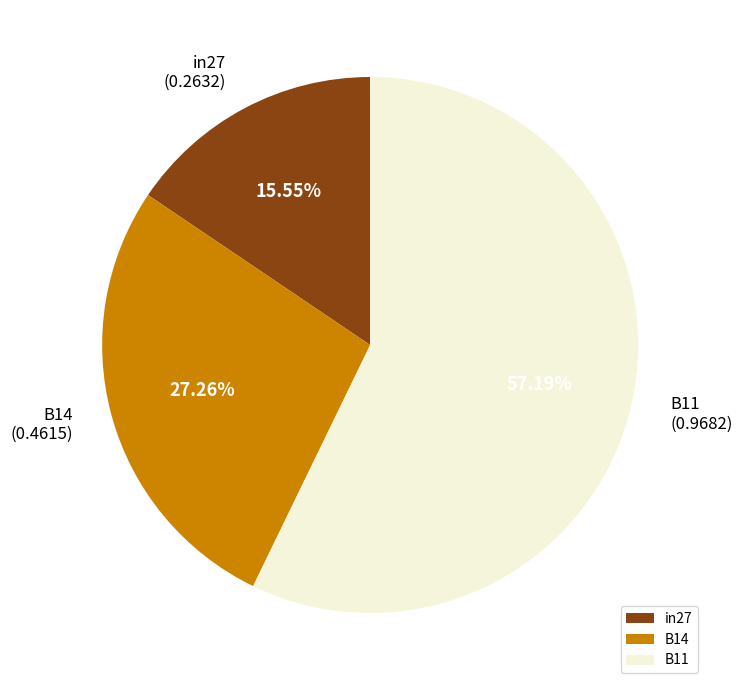

What percentage do in27 and B11 together represent?

72.7%